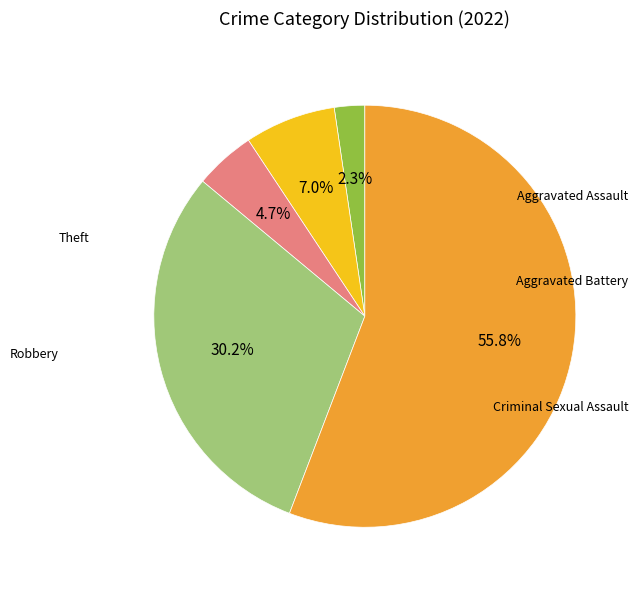

Count the number of slices in the pie.

5